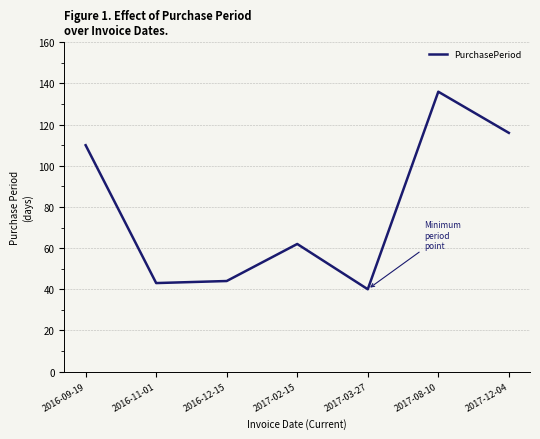

What value does the data have at 2017-02-15?

62